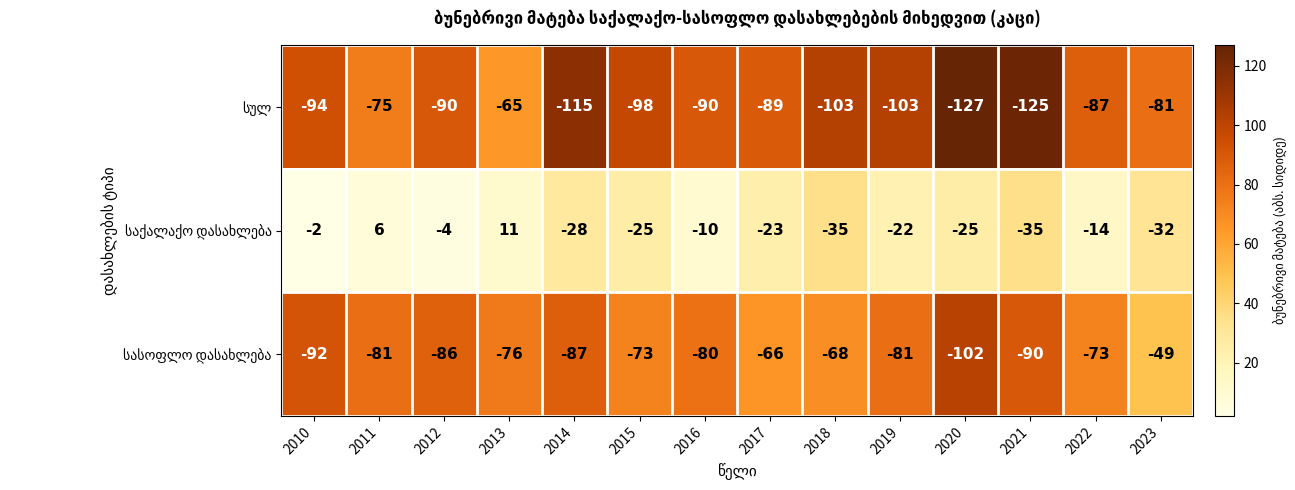

What is the spread (max minus min) of values at 2021?

90